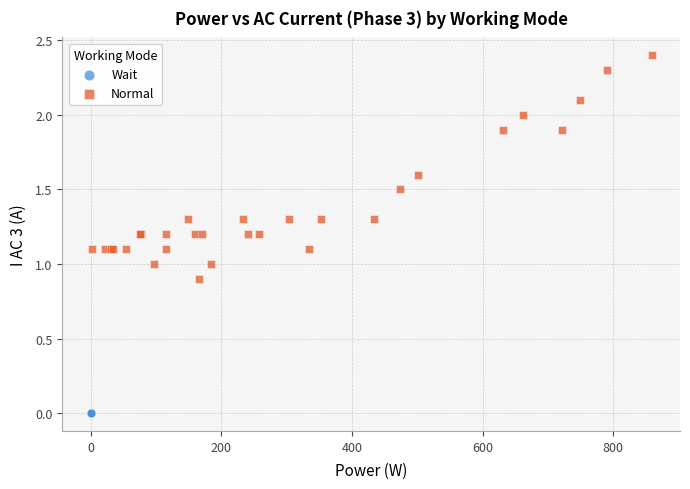

Which series reaches the minimum Y coordinate?

Wait